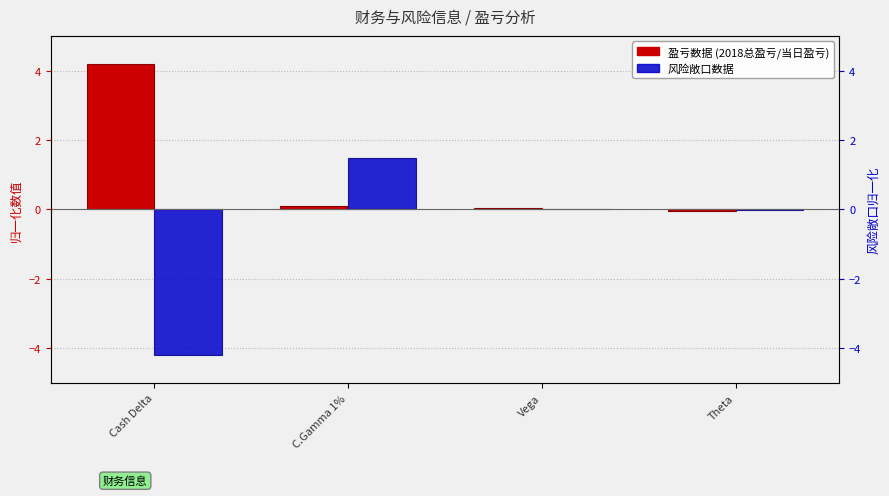

The 风险敞口指标 series shows -0.0 at Theta. True or false?

False